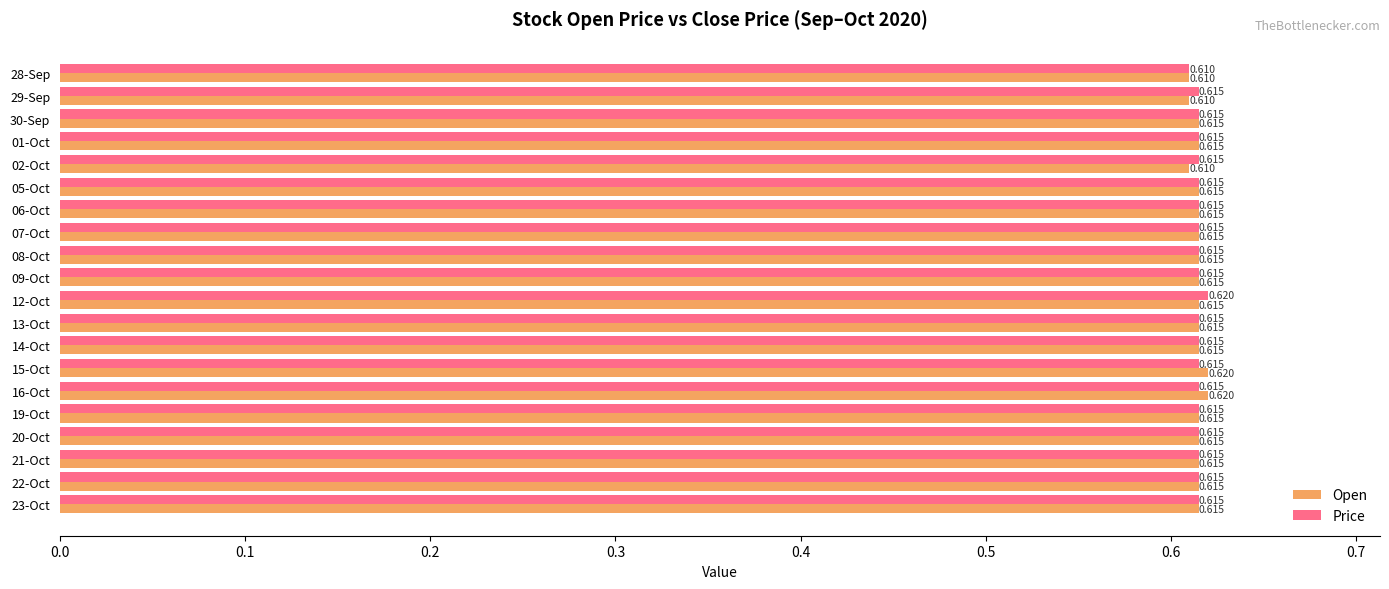

Which series has the largest total across all categories?

Price